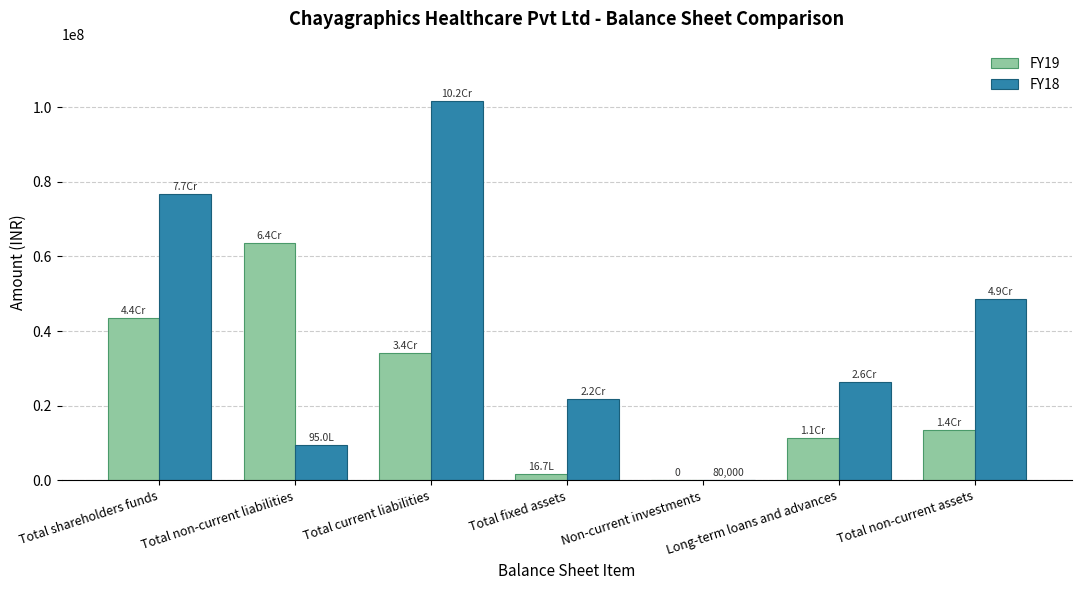

What are all the series names shown in the legend?

FY19, FY18